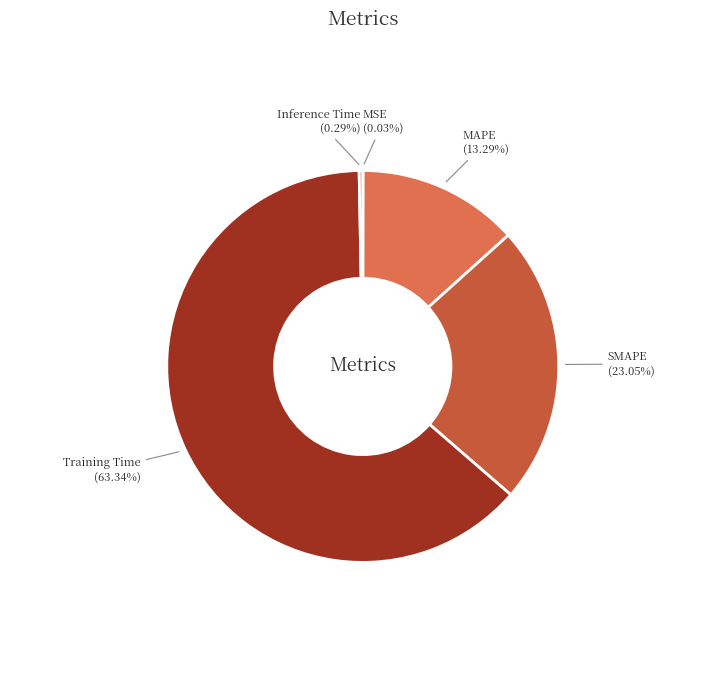

Is there any slice that represents more than half of the pie?

Yes